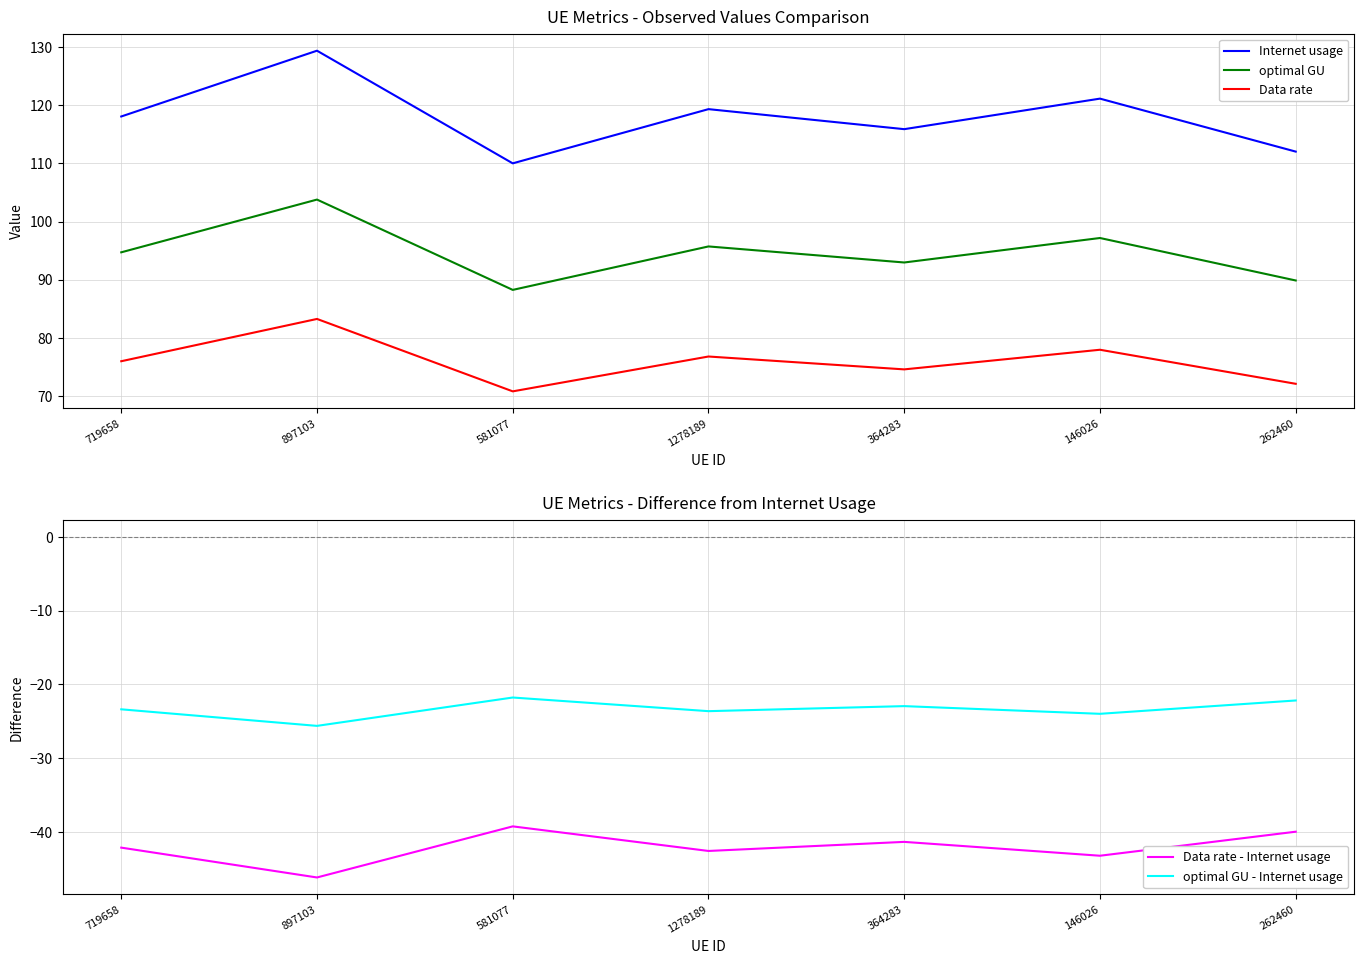

What is the difference between the second highest and minimum values in the optimal GU - Internet usage series?

3.4